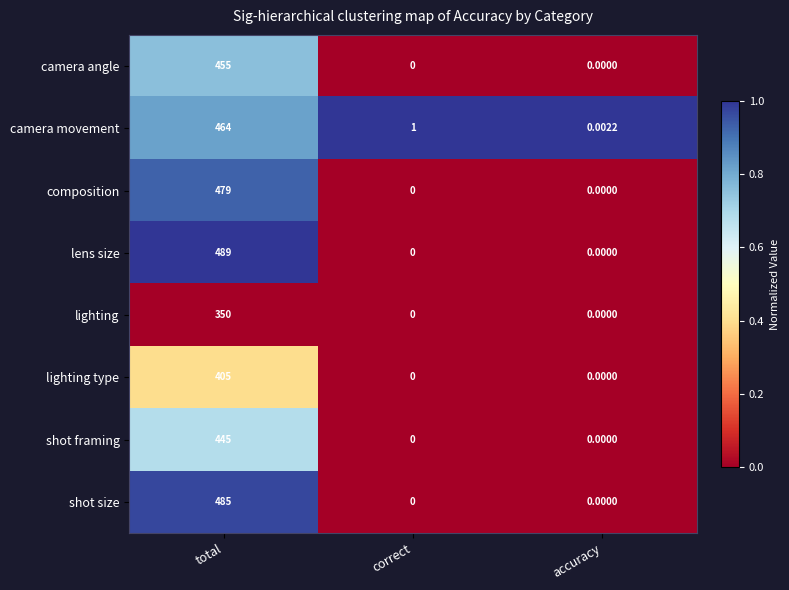

How many data points does each series have?

3